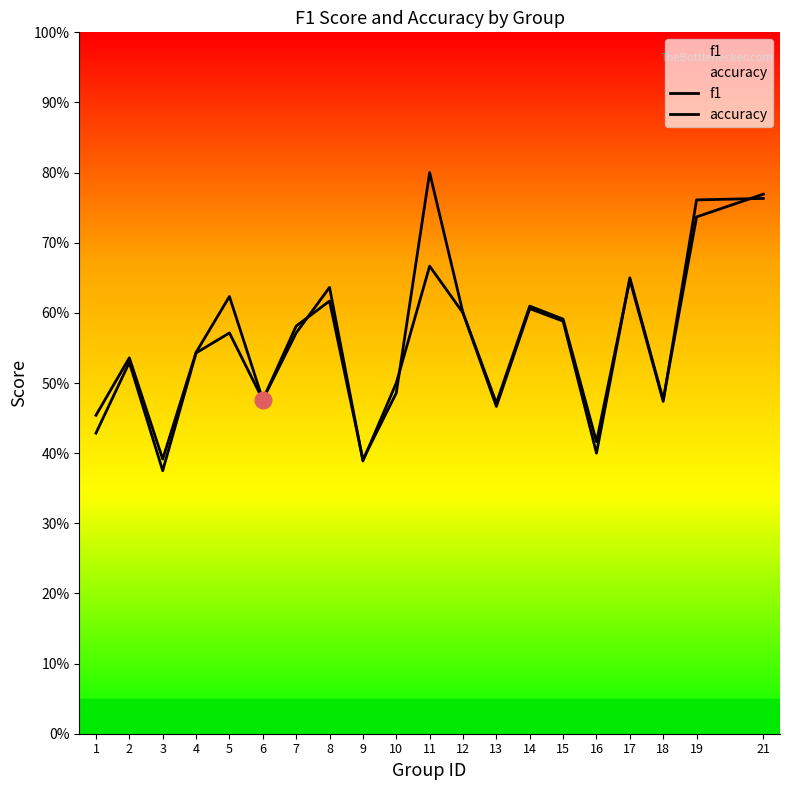

Which category has the lowest value in the accuracy series?

3